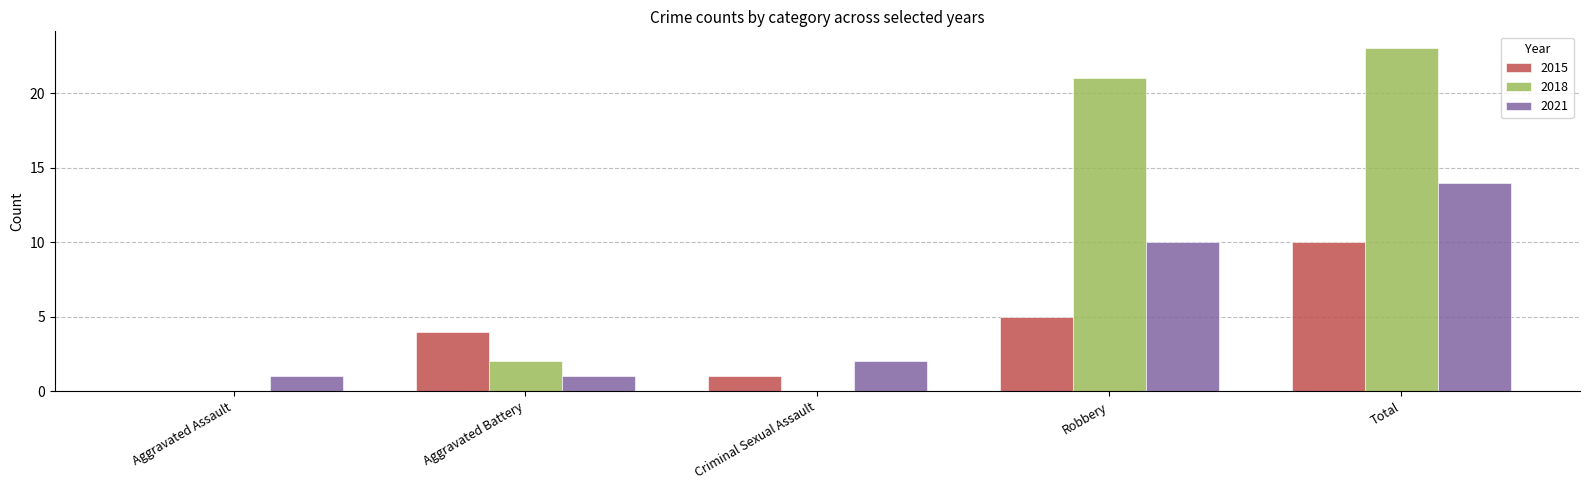

Is the value of 2018 at Aggravated Battery greater than the value of 2021 at Robbery?

No